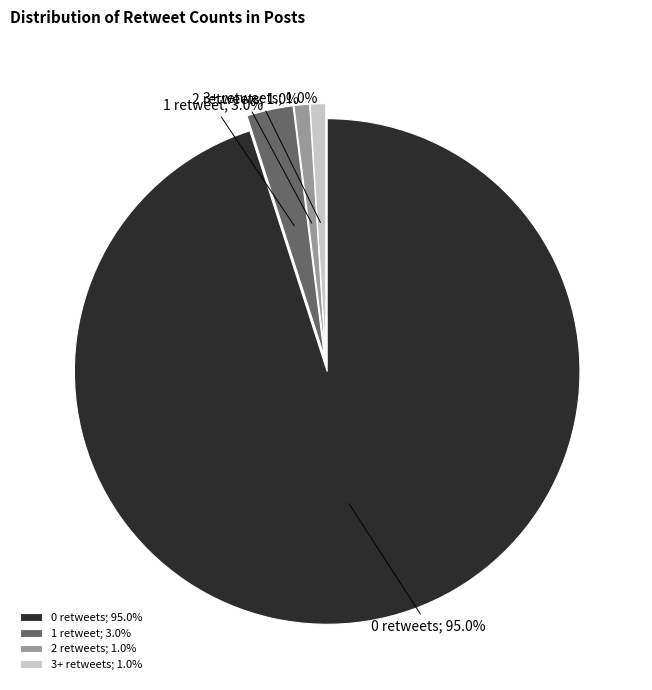

To the nearest percent, what is the difference between the largest and smallest slice percentages?

94%